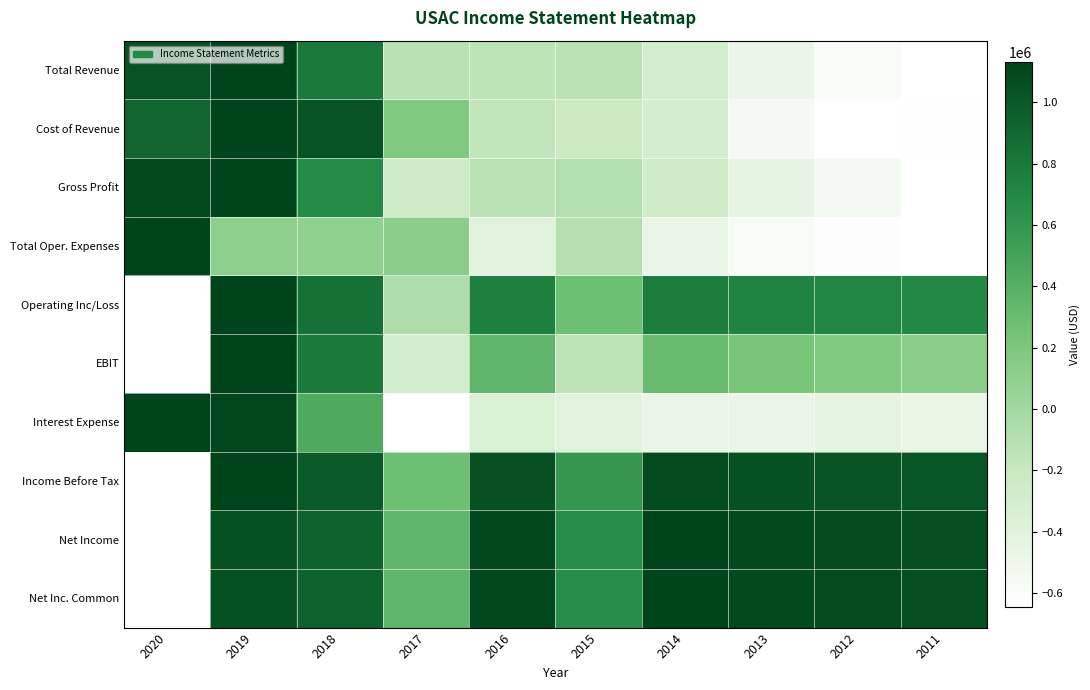

At how many categories does at least one series exceed 0?

10